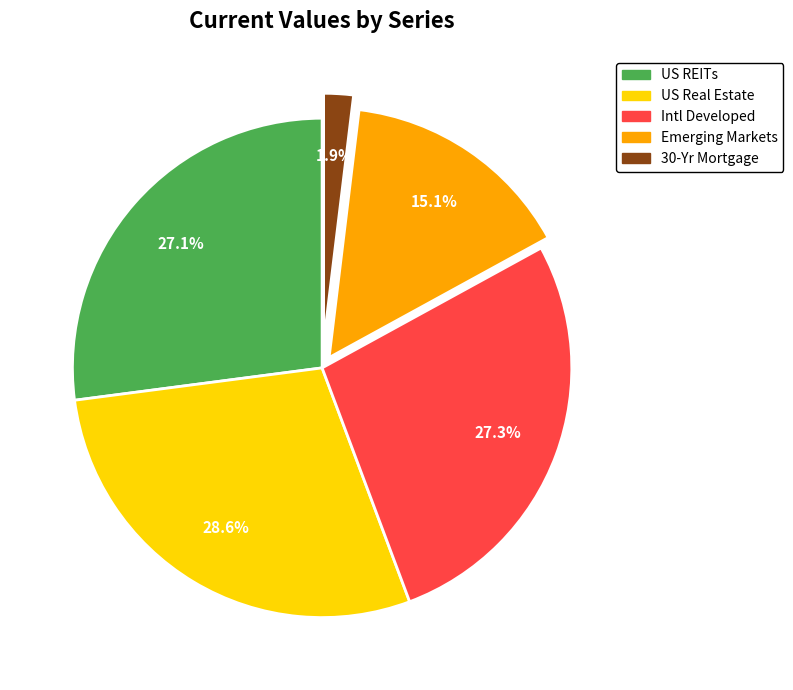

To the nearest percent, what portion does 30-Yr Mortgage represent?

2%